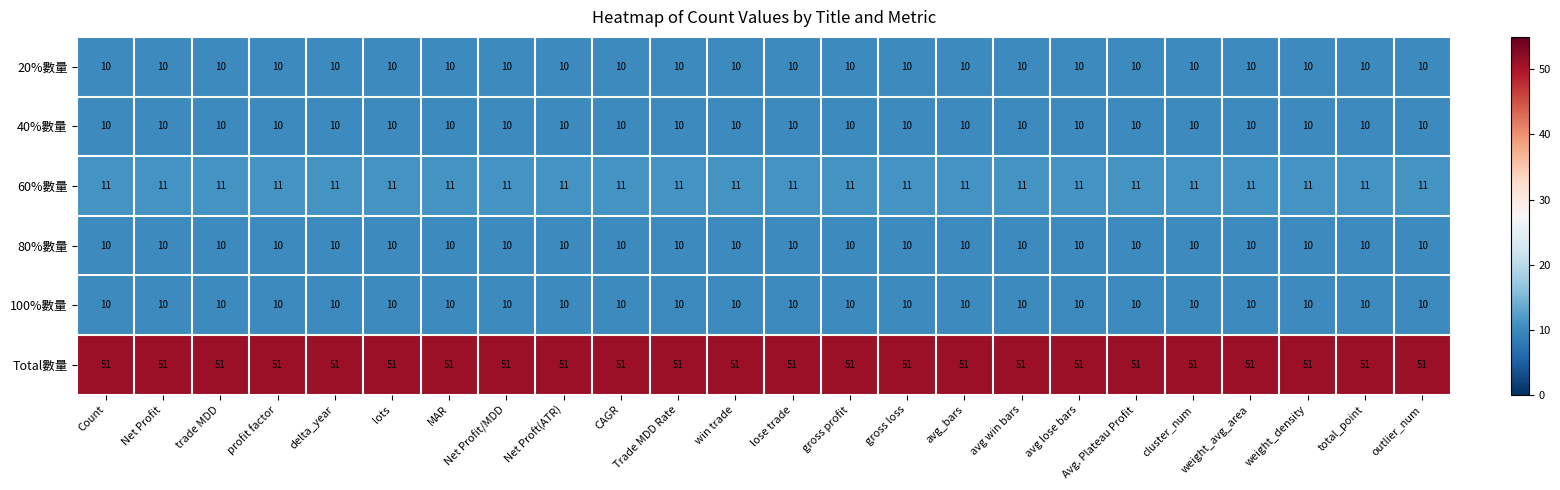

Is the value of 40%數量 at gross loss greater than the value of 60%數量 at Net Profit?

No